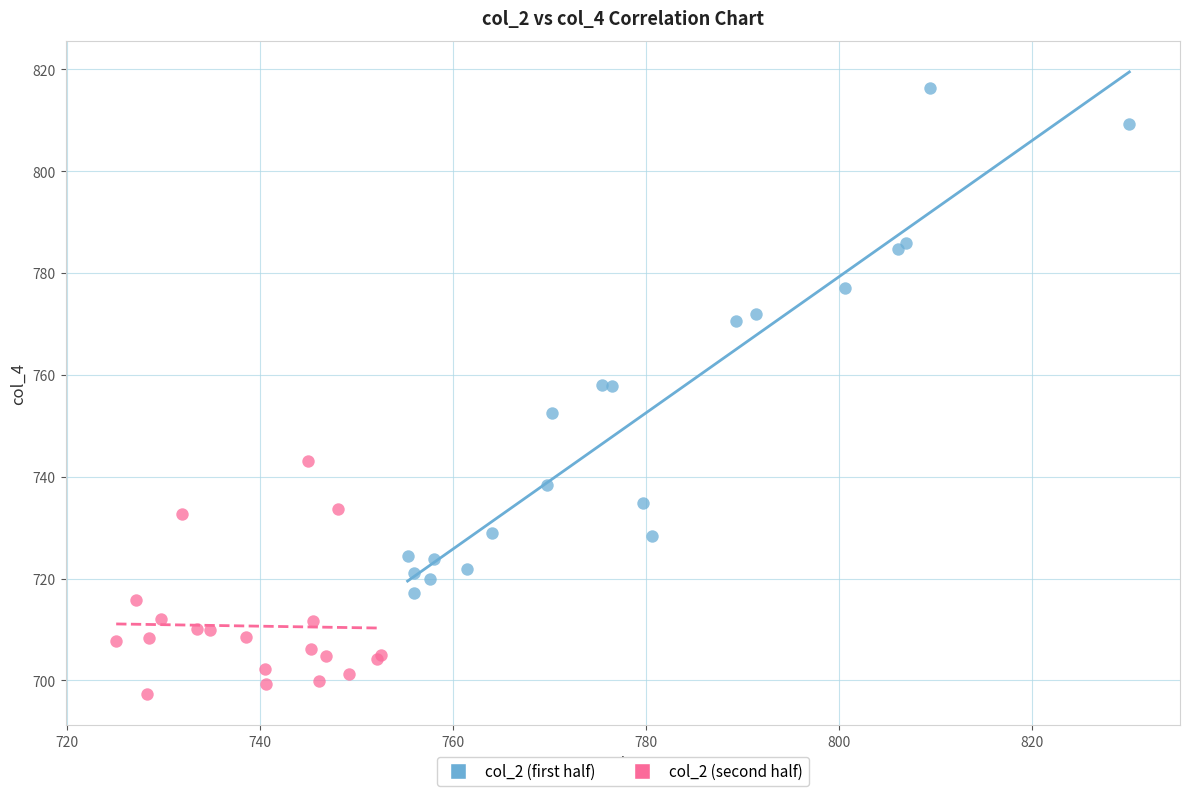

Which series reaches the minimum Y coordinate?

col_2 (second half)